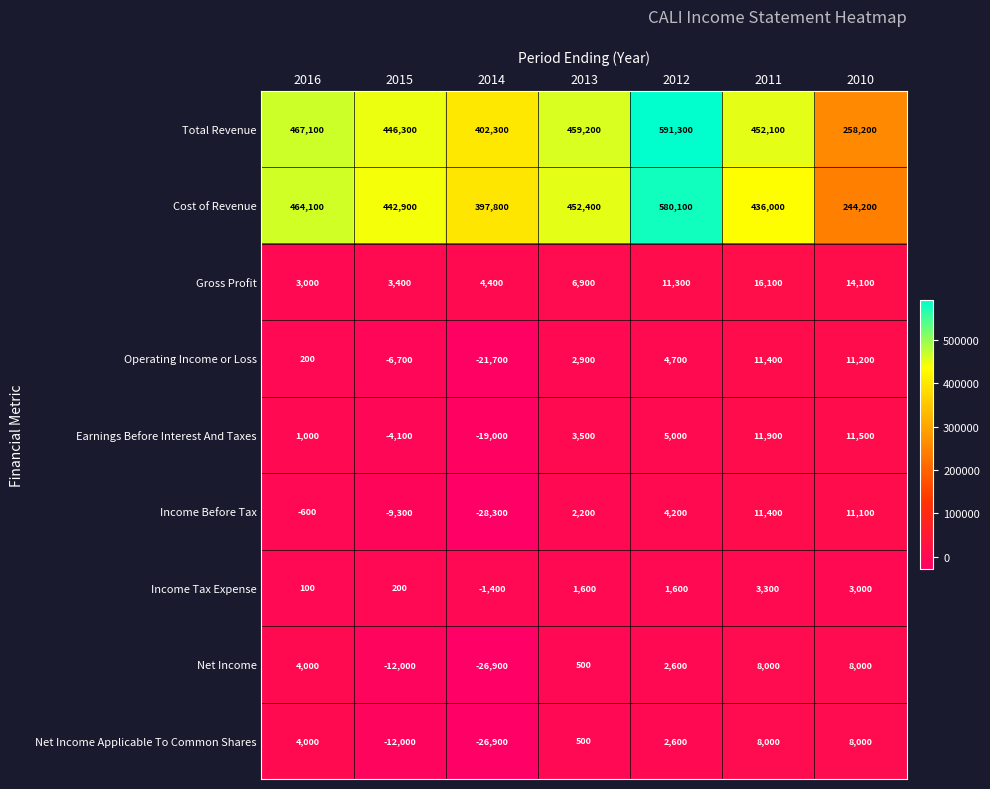

Where is Income Before Tax nearest to the value -8450?

2015